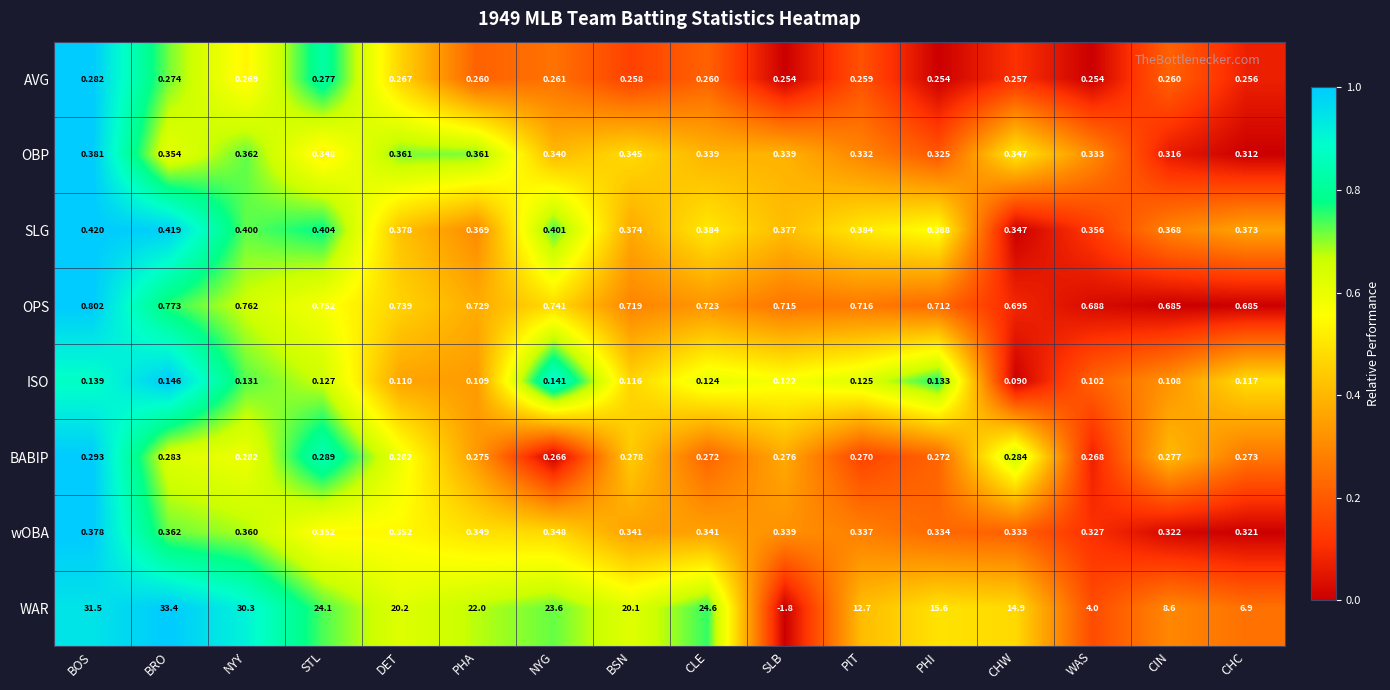

Which series has the largest range (max minus min)?

WAR